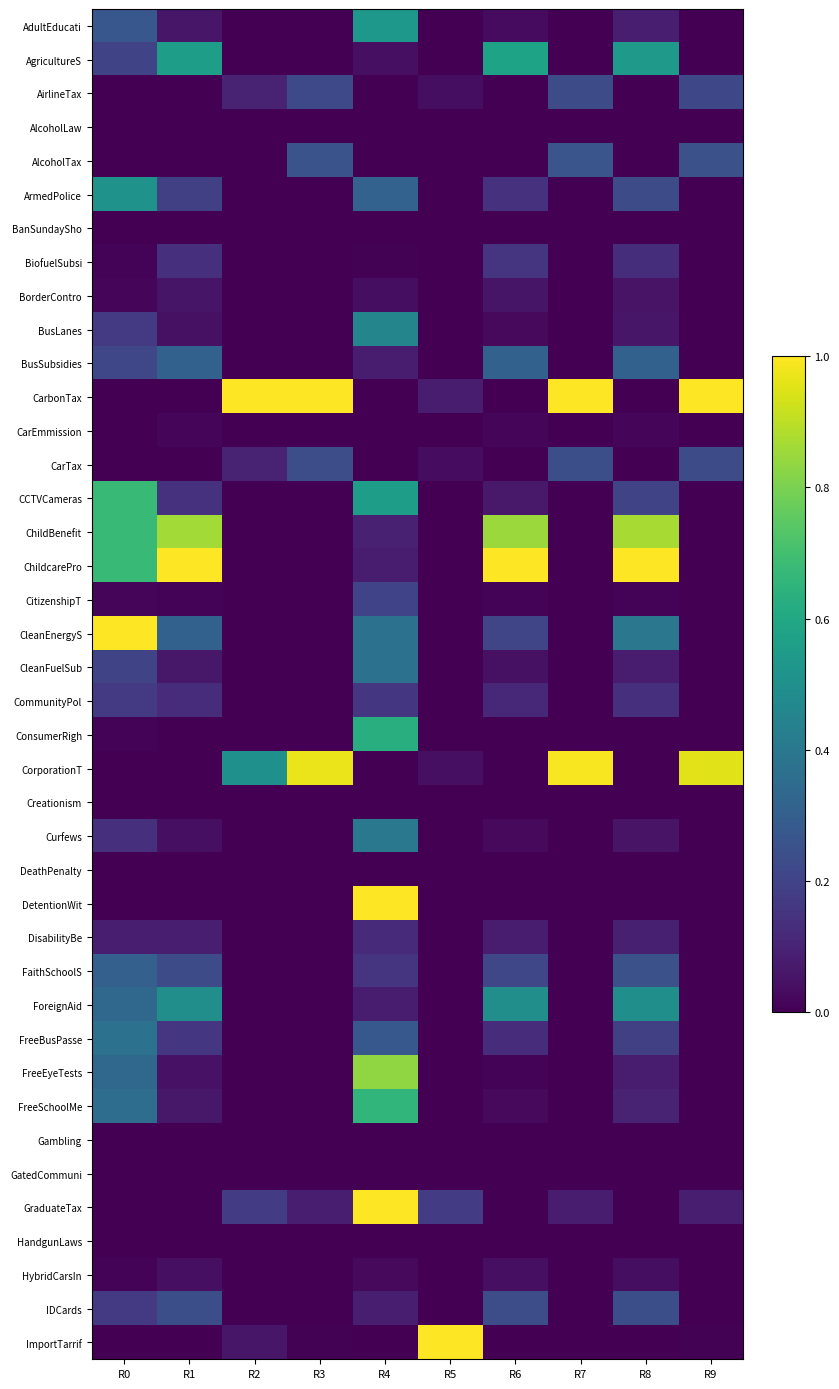

Which series has the largest total across all categories?

CarbonTax